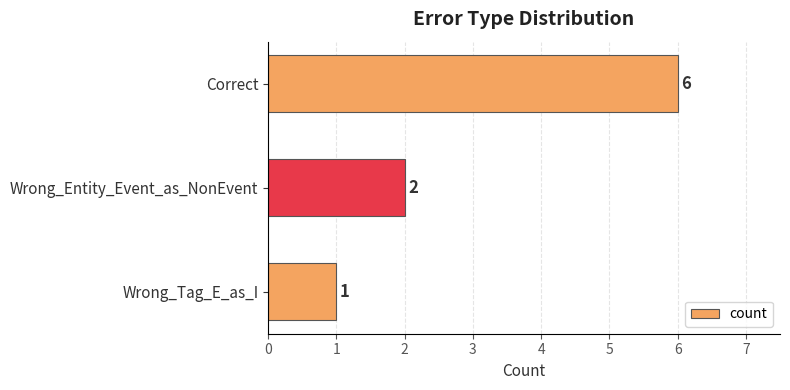

The value at Wrong_Tag_E_as_I is 2. True or false?

False